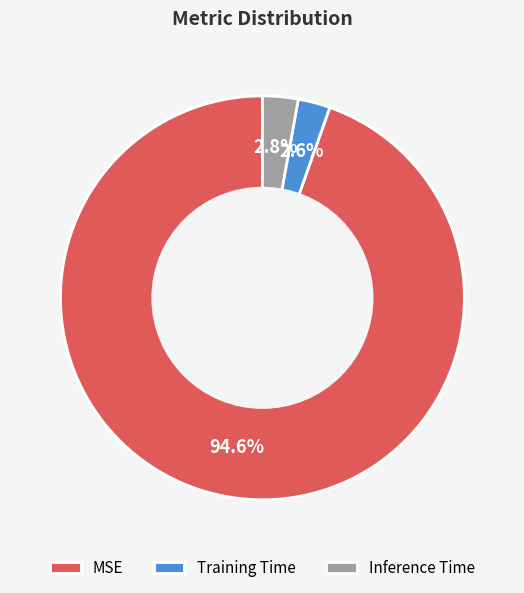

To the nearest percent, what percentage of the pie is Inference Time?

3%